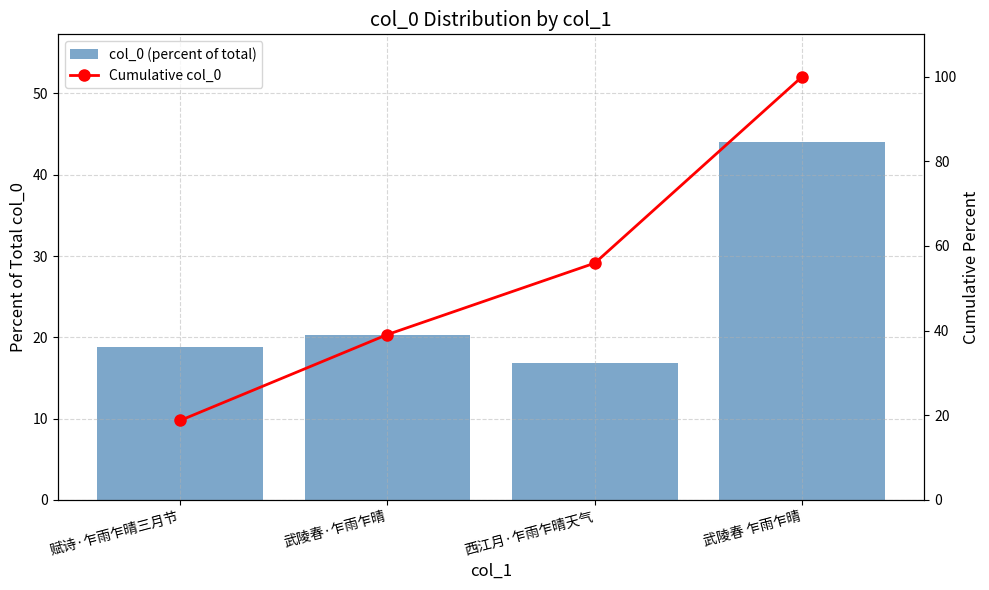

Is the value of Cumulative col_0 at 赋诗·乍雨乍晴三月节 greater than the value of col_0 (percent of total) at 西江月·乍雨乍晴天气?

Yes